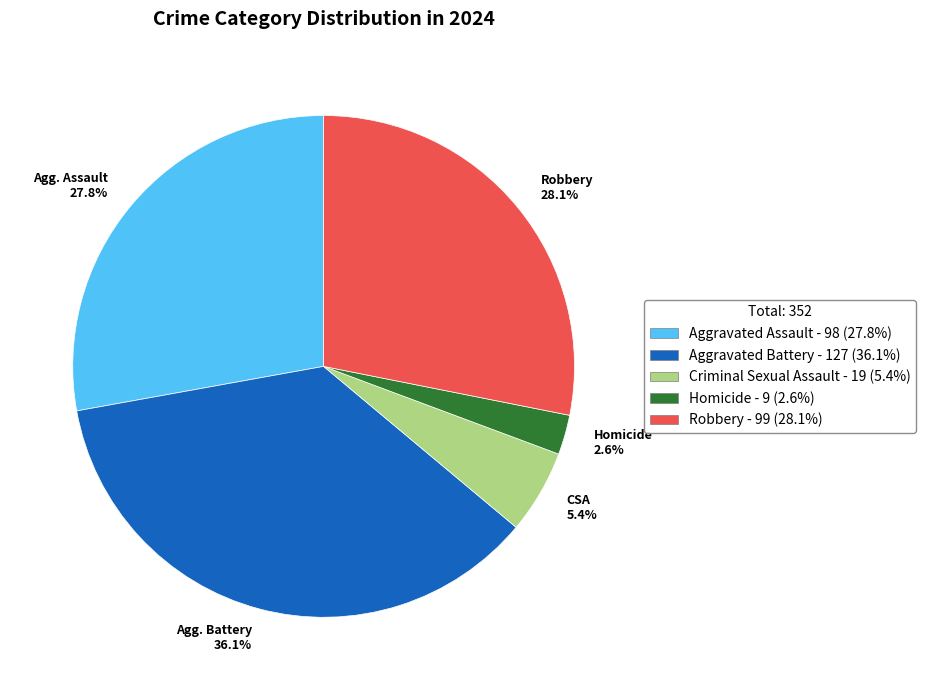

Does Agg. Battery 36.1% account for over 50% of the chart?

No